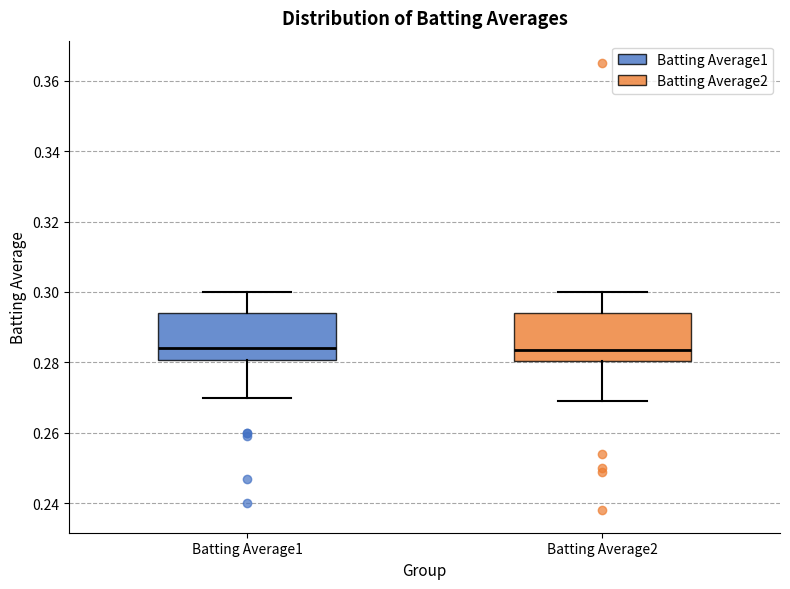

Reading left to right, read every box against the y-axis: the position of its median line, the range the box covers, and the ends of its whiskers. The values are not printed on the chart, so give them approximately, as read against the axis.

Batting Average1: median 0.284, box 0.280 to 0.294, whiskers 0.270 to 0.300
Batting Average2: median 0.284, box 0.280 to 0.294, whiskers 0.270 to 0.300